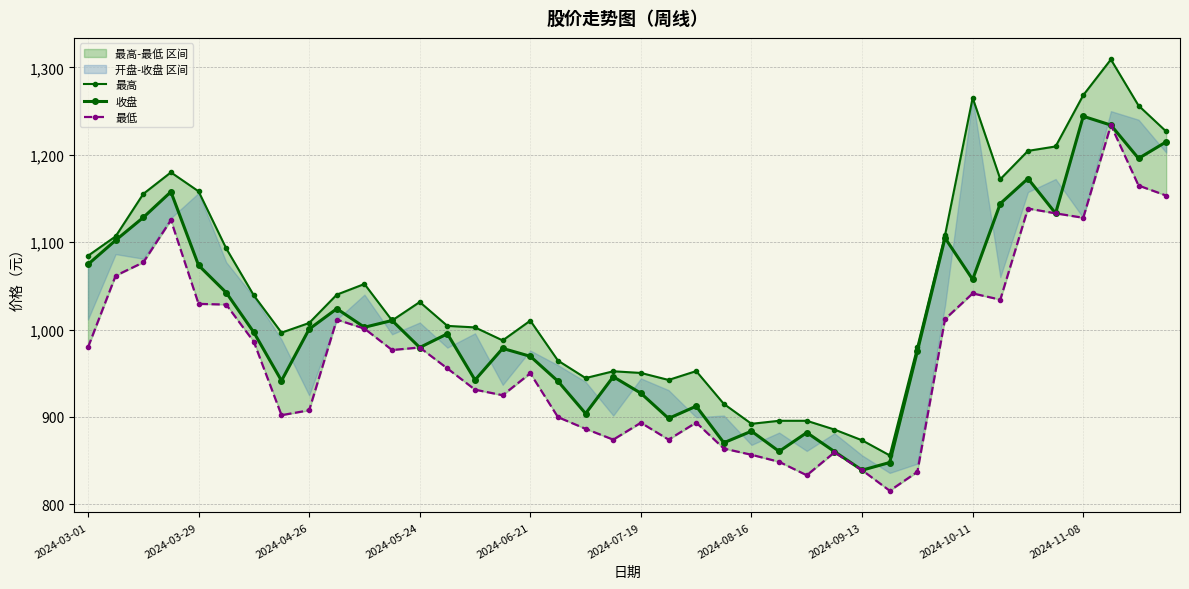

What is the average value of the 最低 series?

973.6